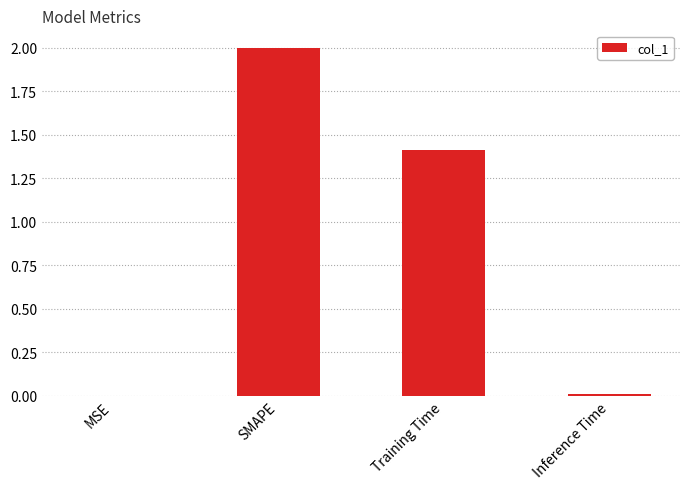

Are the bars horizontal?

No